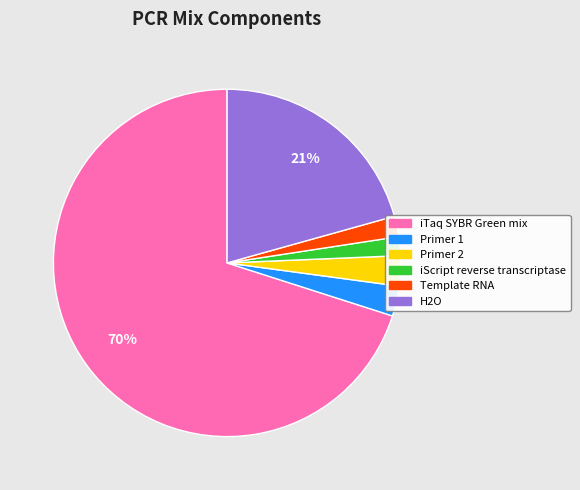

To the nearest percent, what is the average slice percentage?

17%